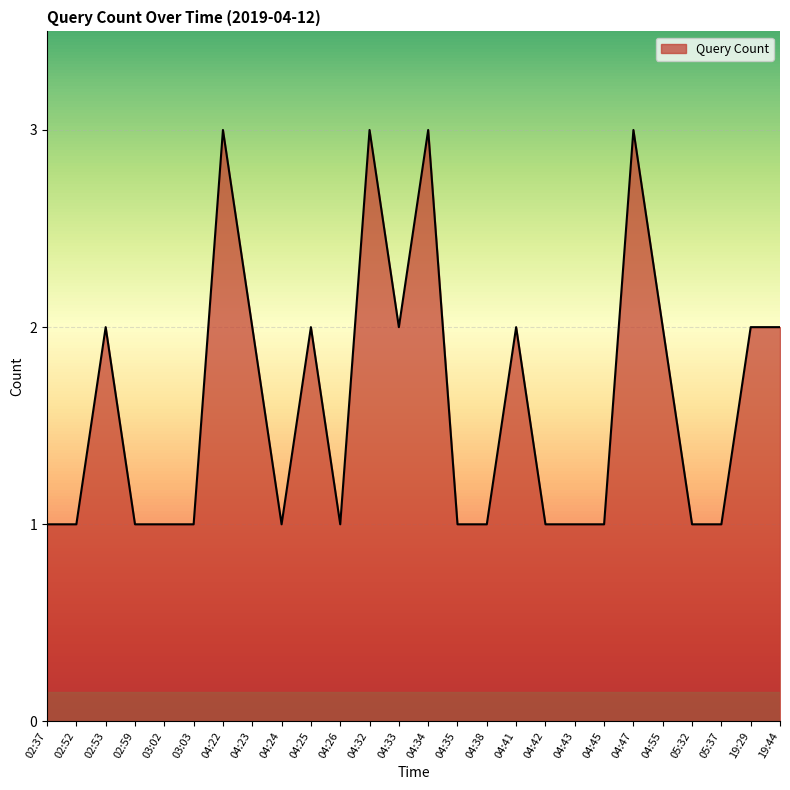

What is the greatest value displayed?

3